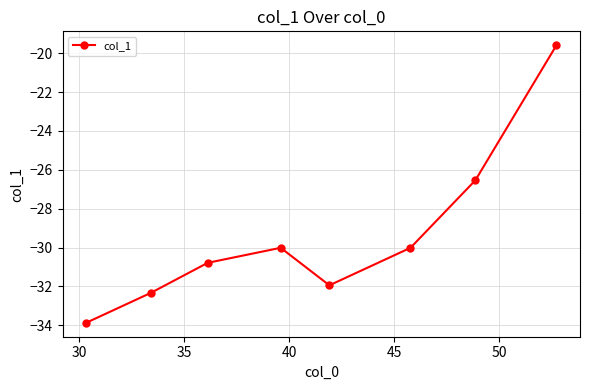

What is the smallest value displayed?

-33.9